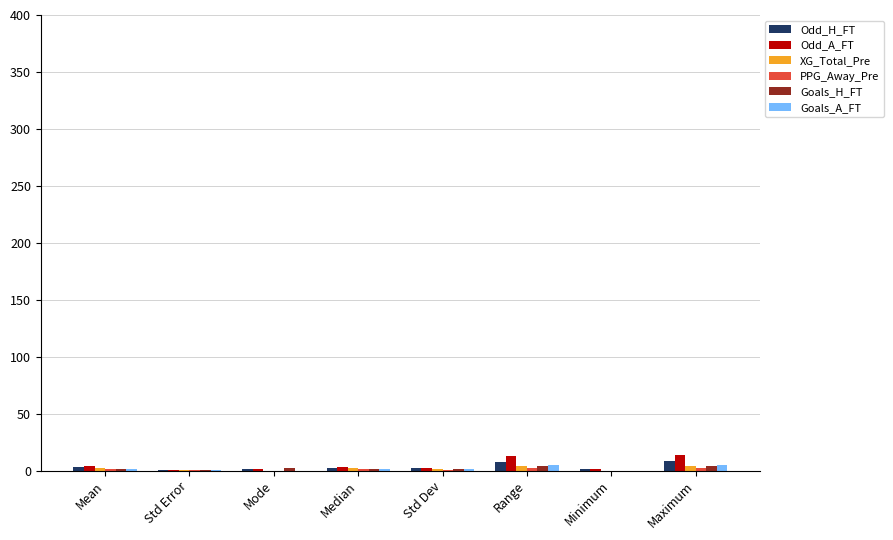

True or false: Odd_A_FT has a value of 14.0 at Maximum.

True